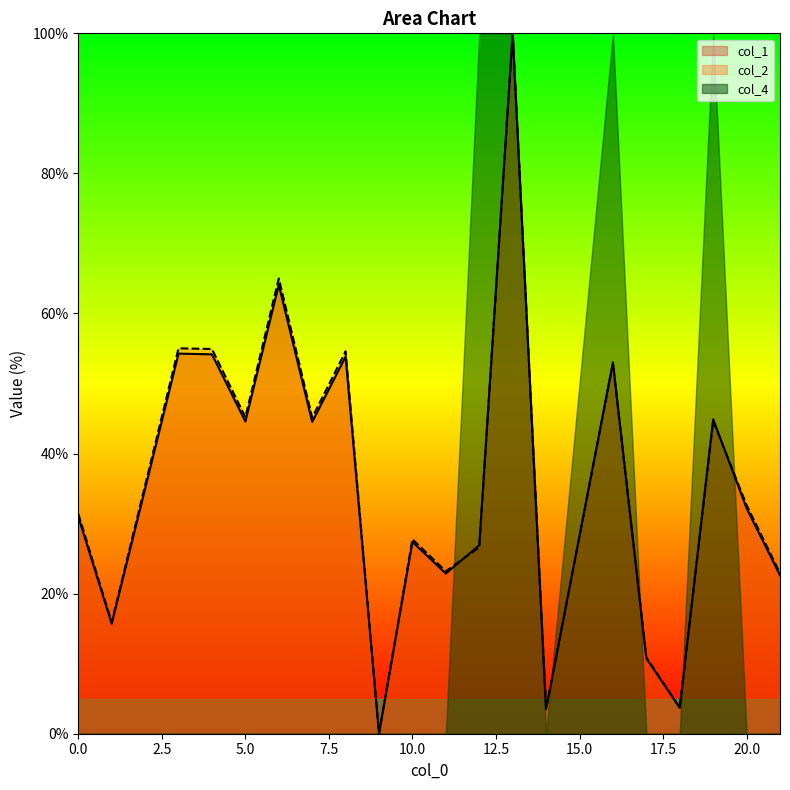

What is the sum of the col_2 values at 17 and 11?

34.1